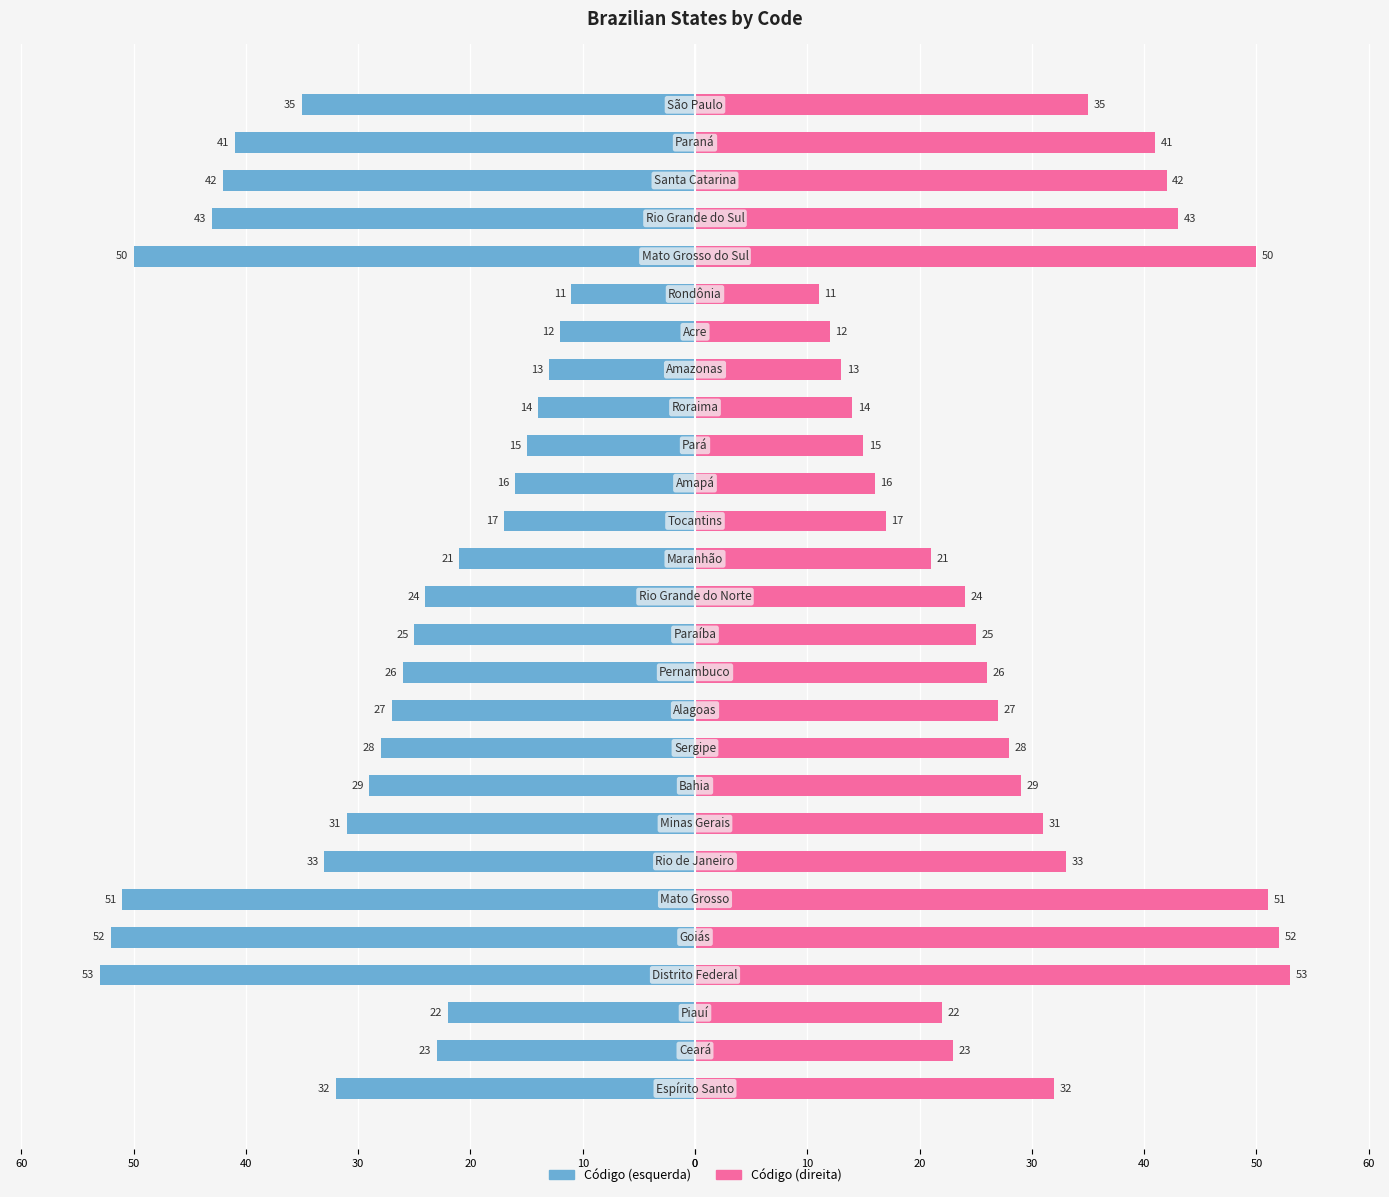

How many groups of bars are there?

27